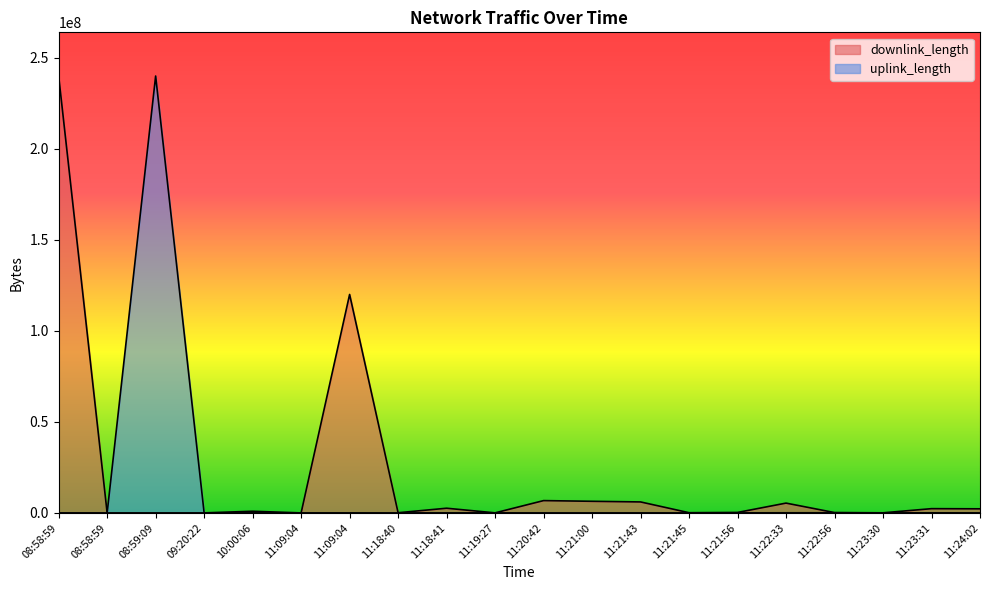

What value does the downlink_length series have at 11:18:41?

2565378.0